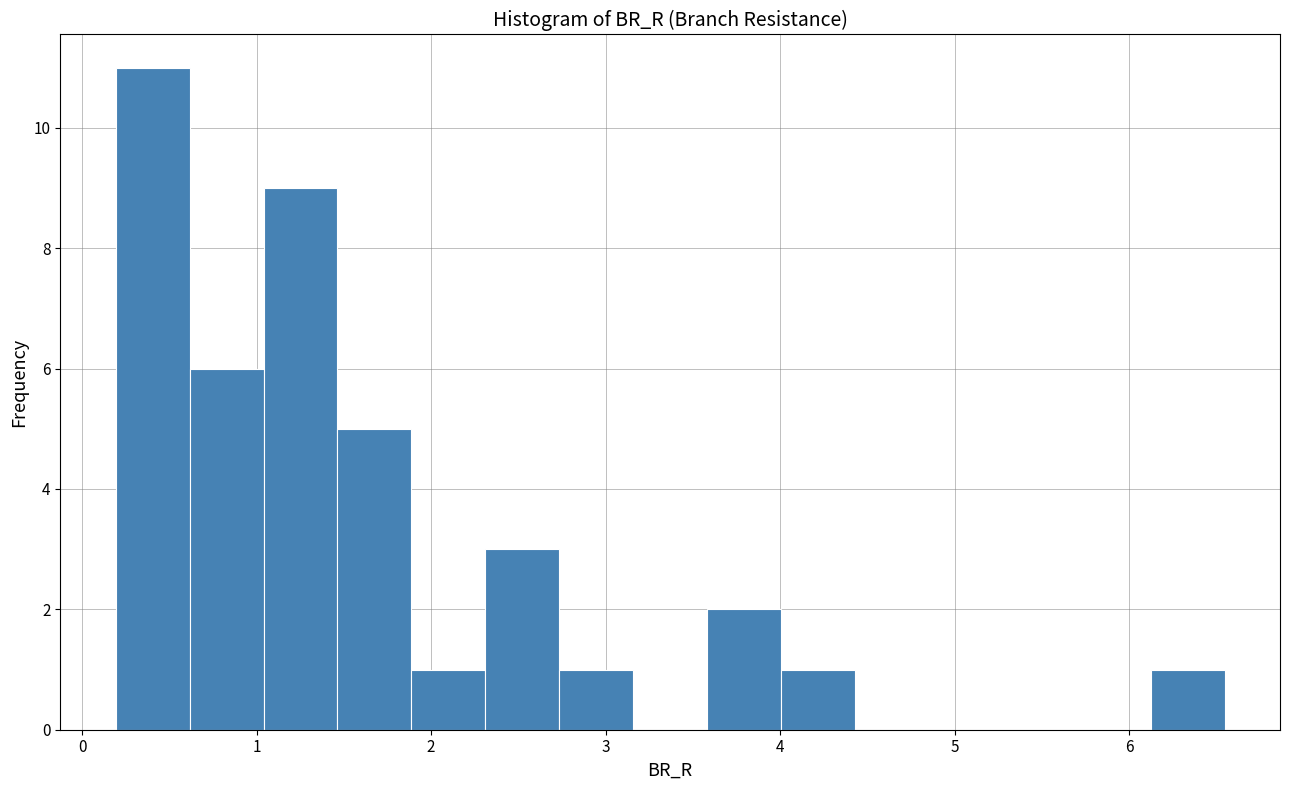

What is the height of the bar covering 1.5 to 1.9 on the x-axis? Neither the bar edges nor the heights are printed on the chart, so give them approximately, as read against the axes.

5